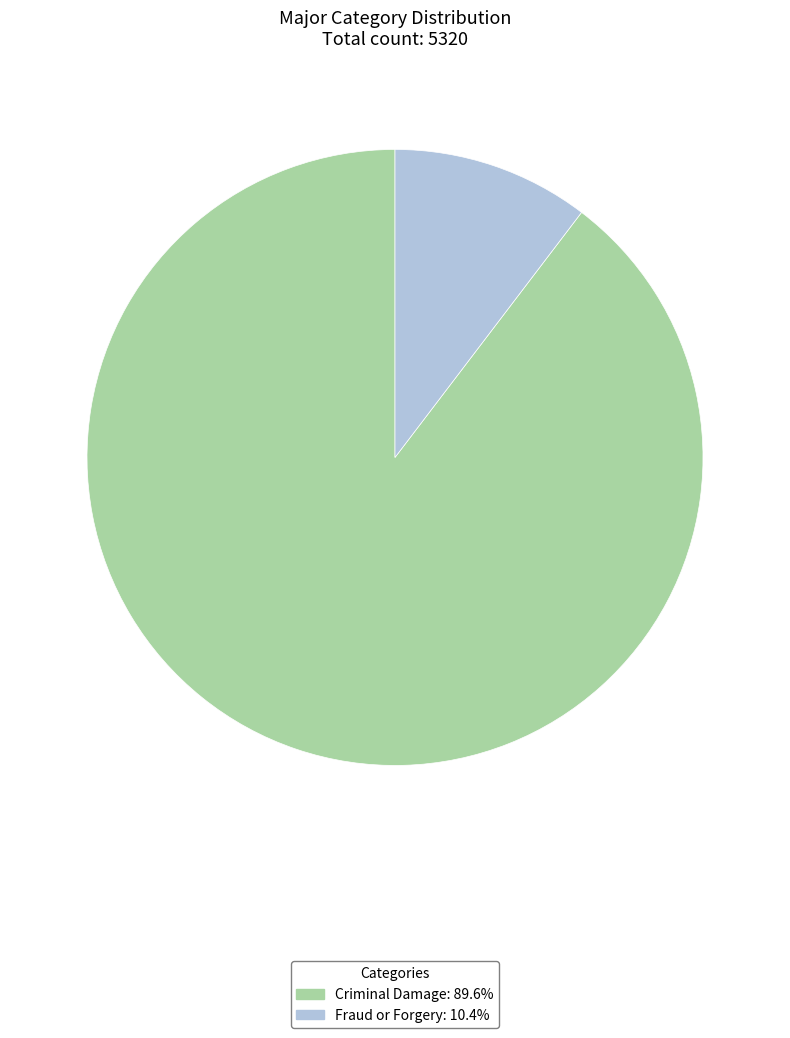

What is the largest slice in the pie chart?

Criminal Damage